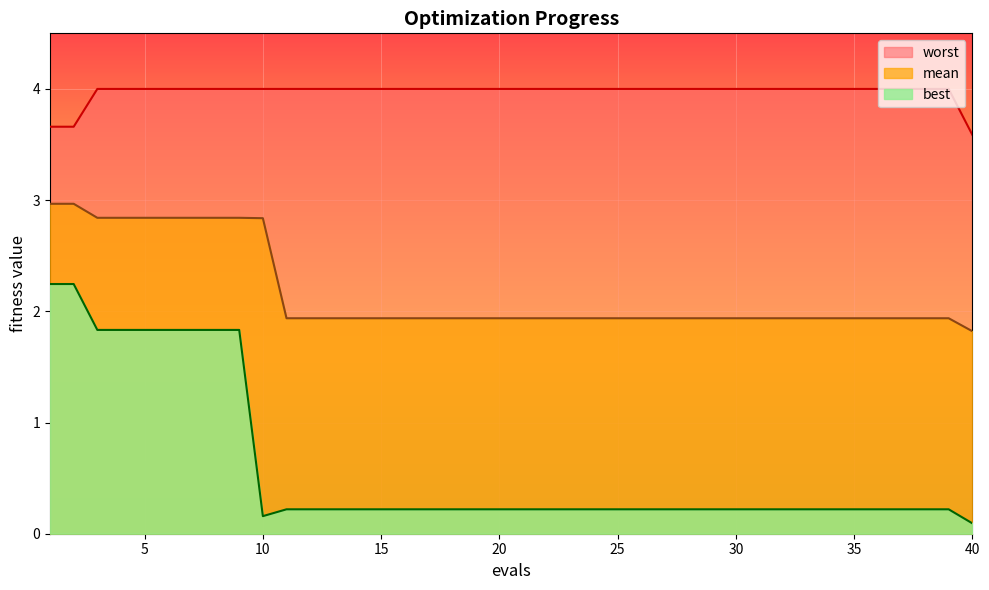

Which label corresponds to the smallest value in the chart?

40